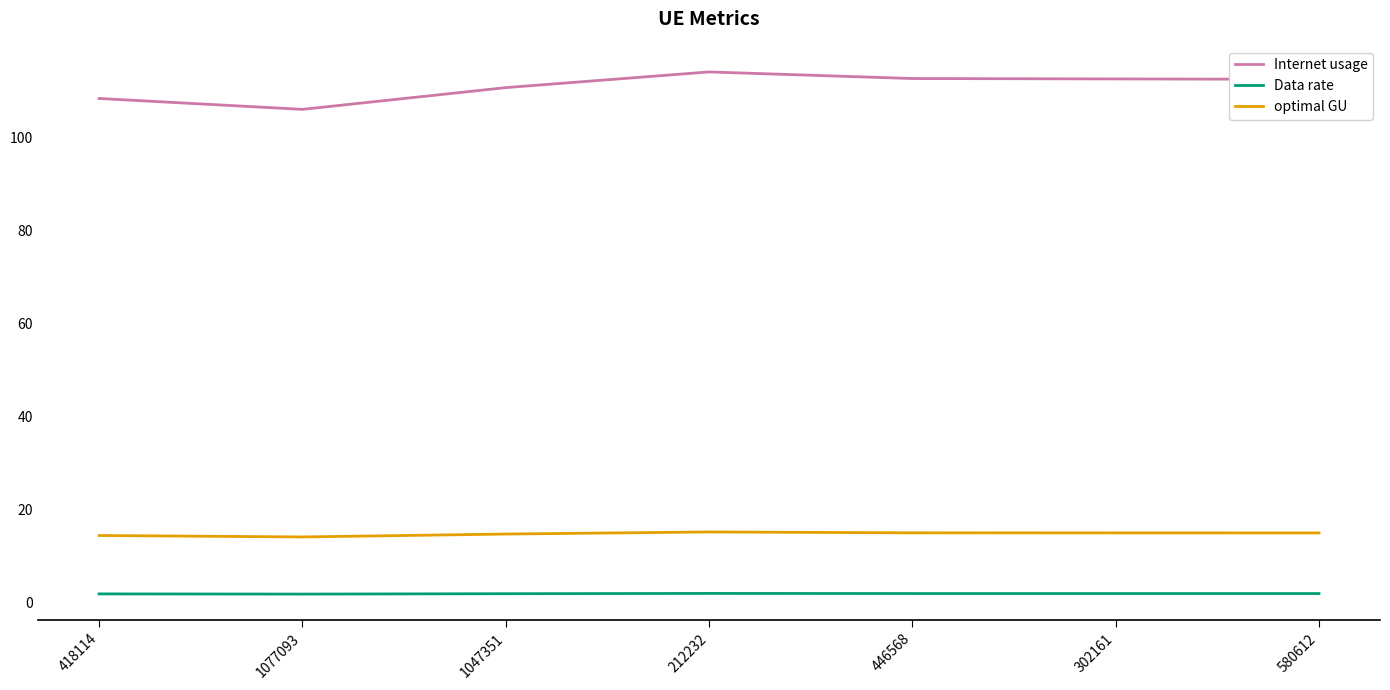

The optimal GU series shows 22.0 at 446568. True or false?

False